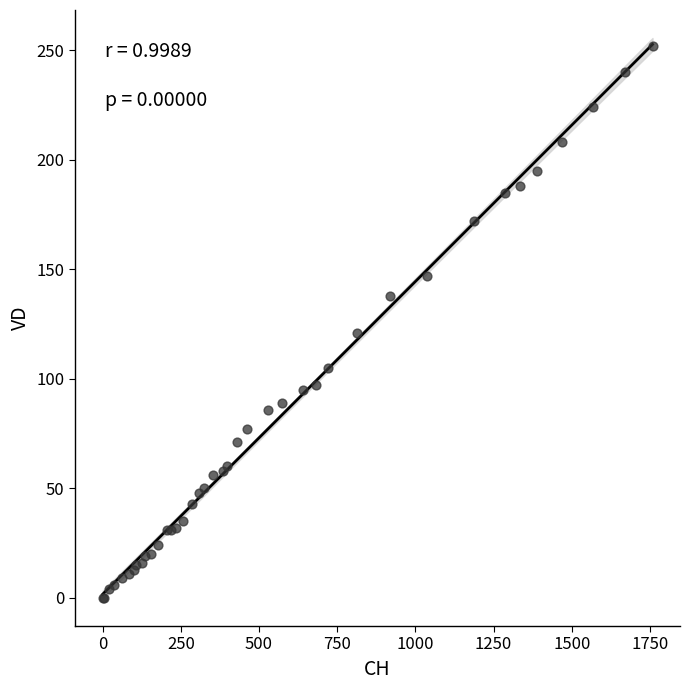

What Y value in the scatter plot is closest to 126?

121